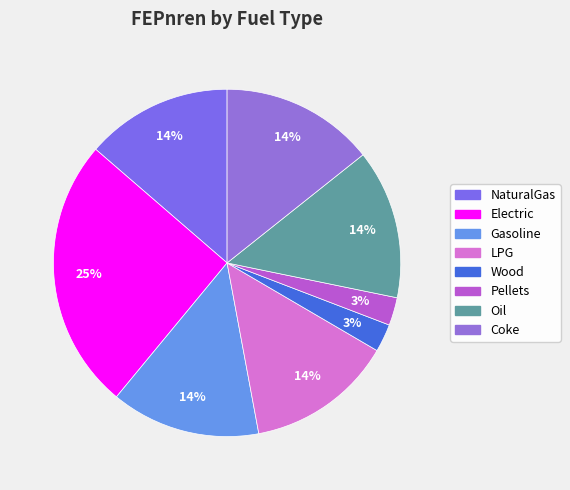

To the nearest percent, what is the difference between the Coke and Electric slice percentages?

11%